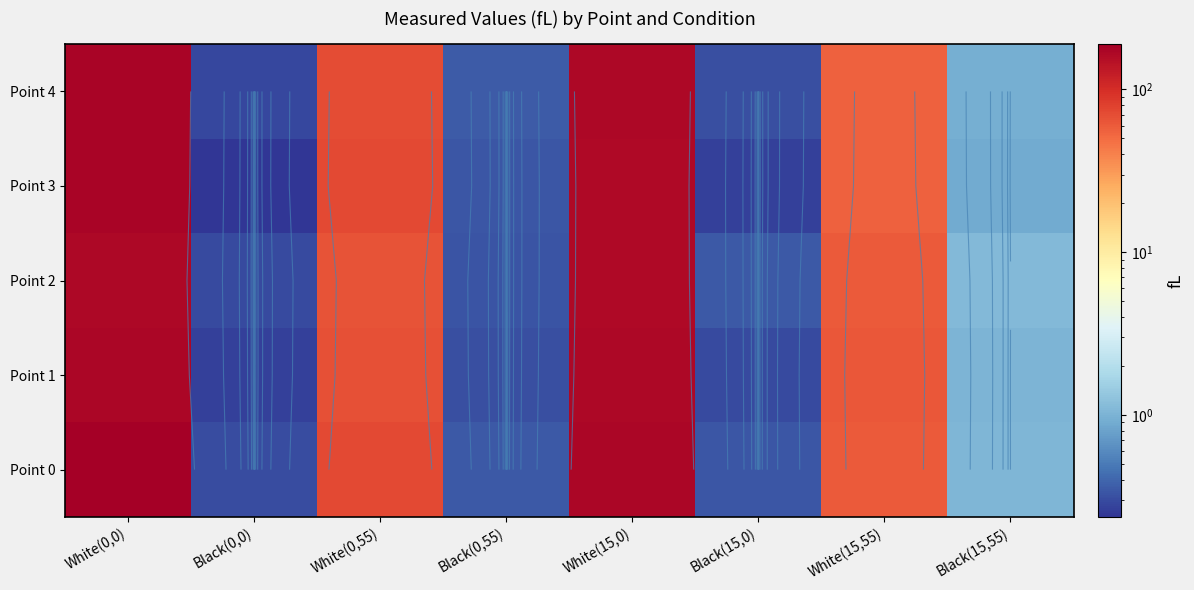

At Black(15,55), list the series in order from smallest to largest.

Point 3, Point 4, Point 1, Point 0, Point 2